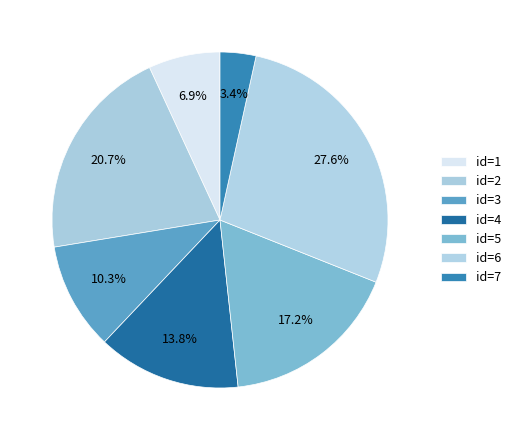

Rank the categories by value from lowest to highest.

7, 1, 3, 4, 5, 2, 6